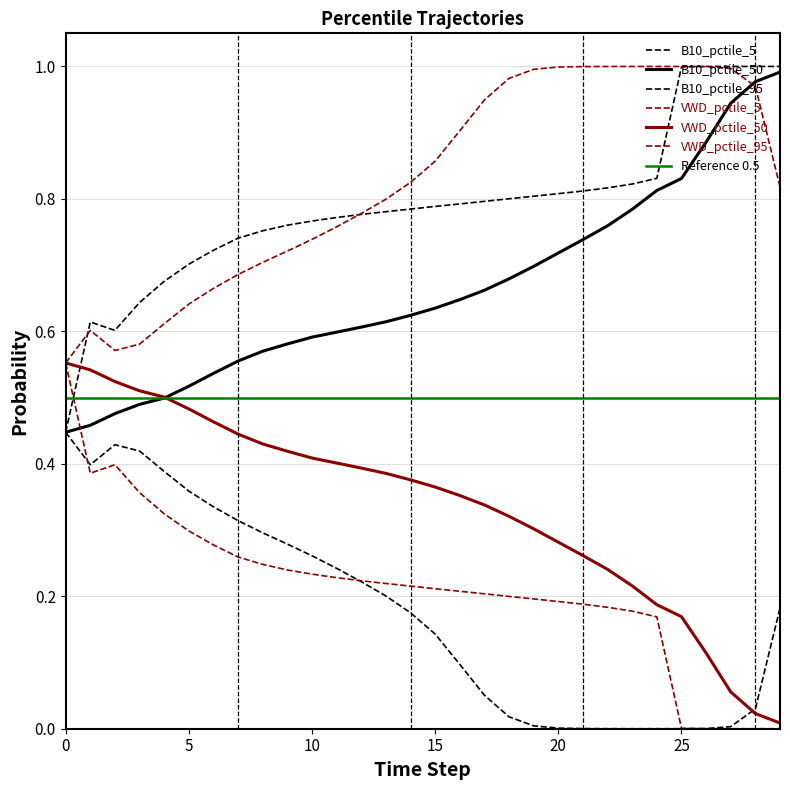

Between 5 and 11, which is larger?

5